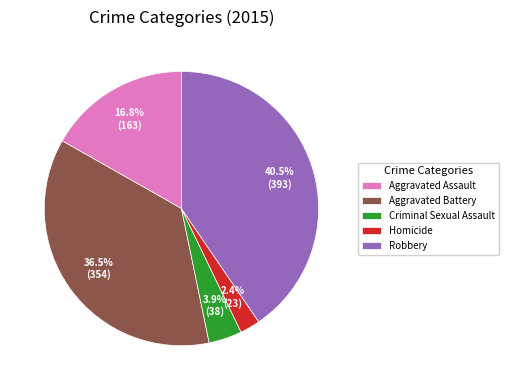

Do Aggravated Assault and Homicide together represent more than half of the pie?

No